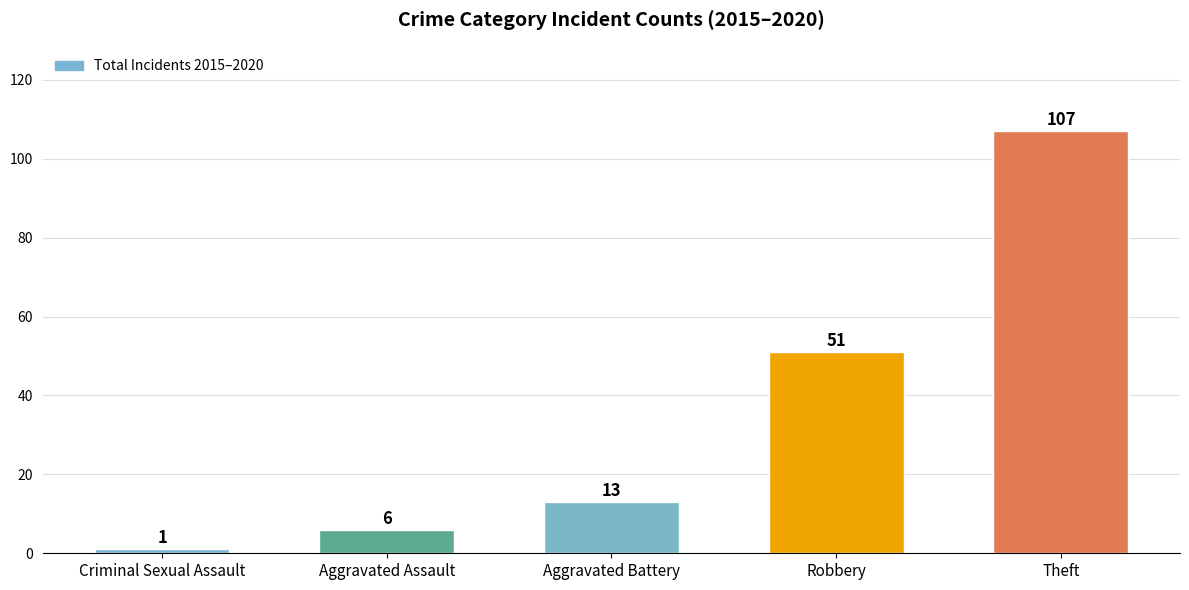

Rank the categories by value from highest to lowest.

Theft, Robbery, Aggravated Battery, Aggravated Assault, Criminal Sexual Assault